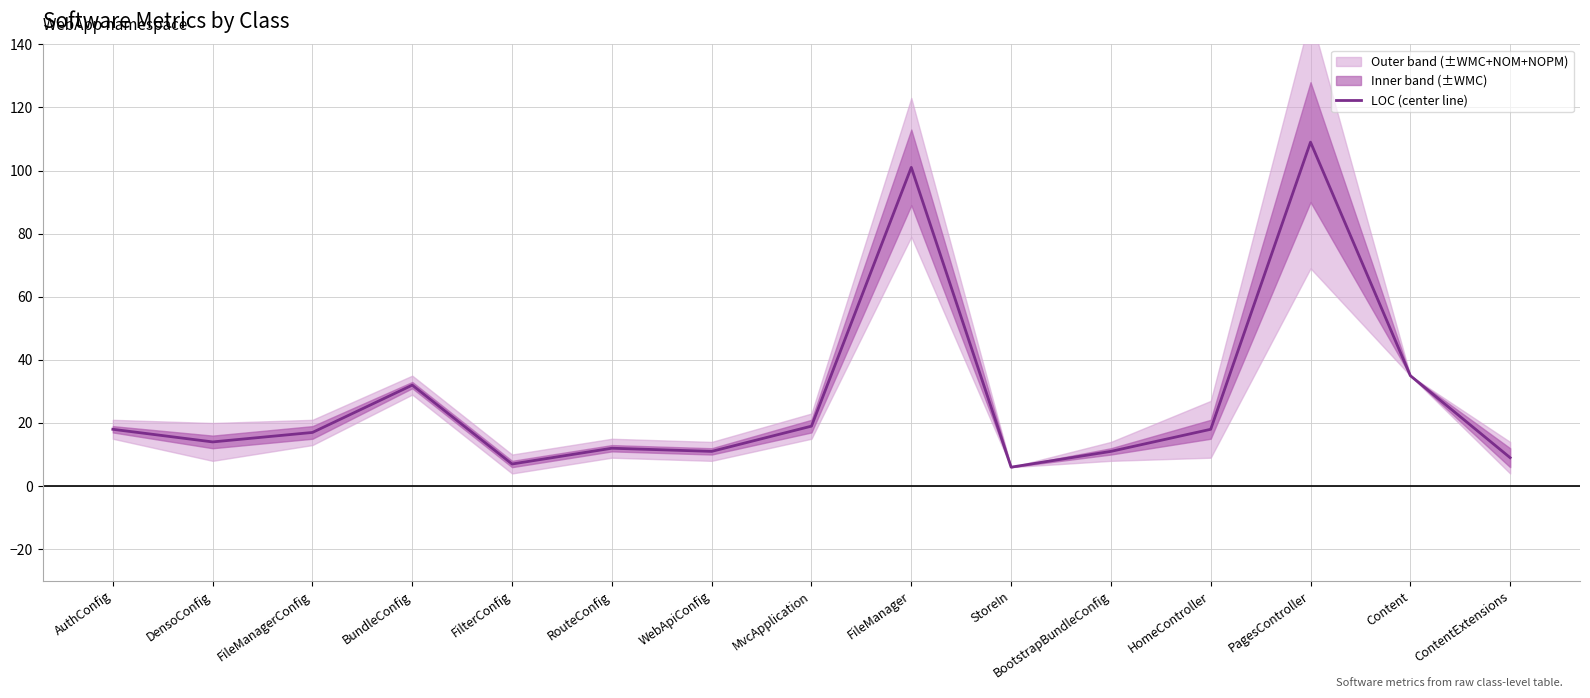

Where is LOC (center line) nearest to the value 57?

Content